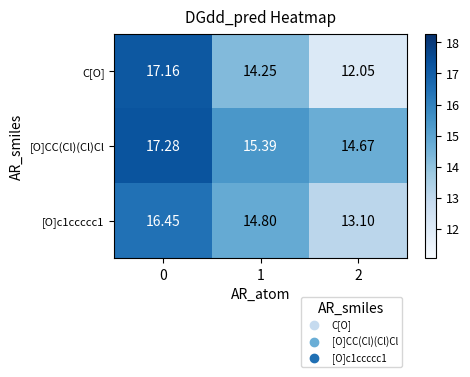

At 1, list the series in order from largest to smallest.

[O]CC(Cl)(Cl)Cl, [O]c1ccccc1, C[O]